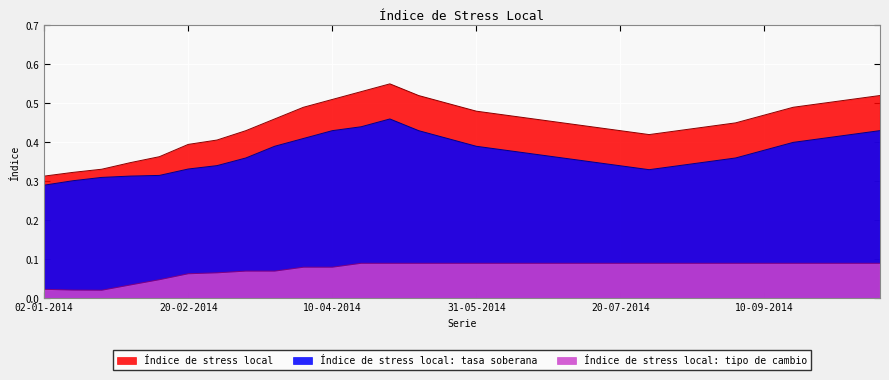

Rank the series by their average value, from lowest to highest.

Índice de stress local: tipo de cambio, Índice de stress local: tasa soberana, Índice de stress local